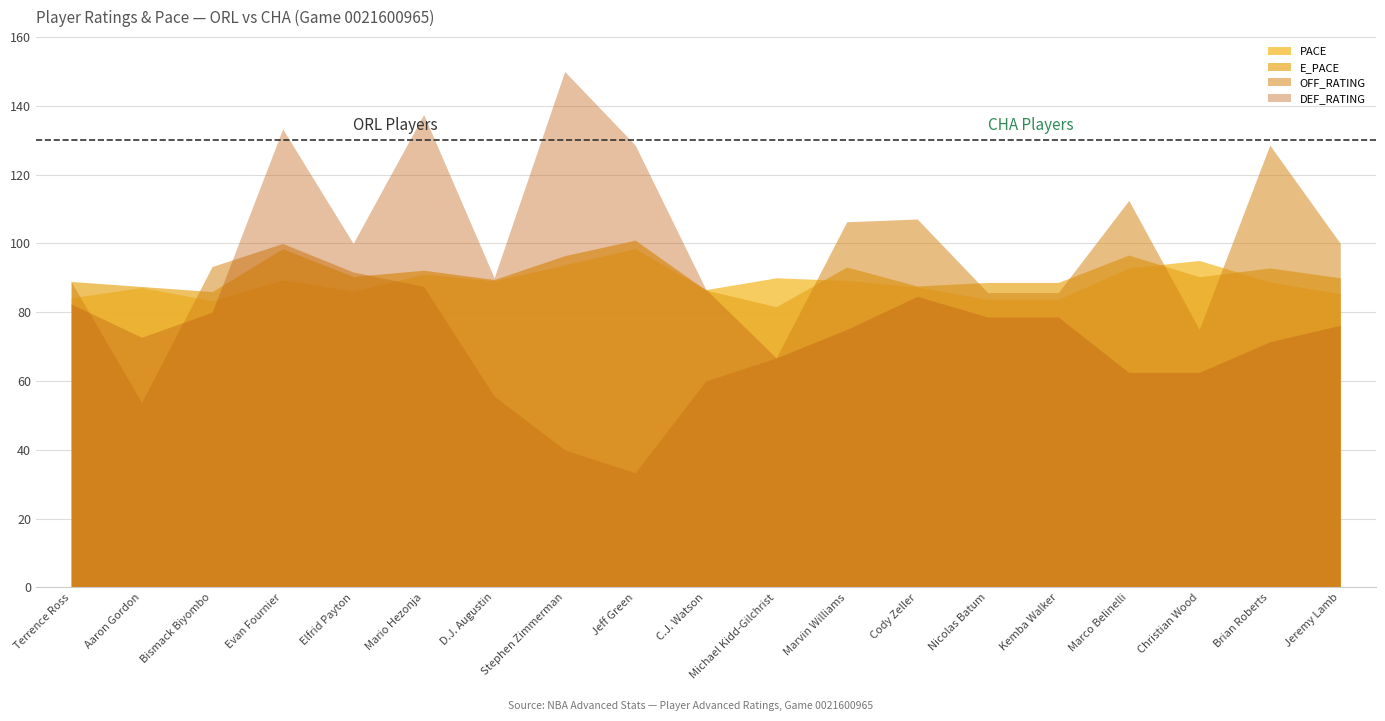

What is the spread (max minus min) of values at Jeff Green?

95.3